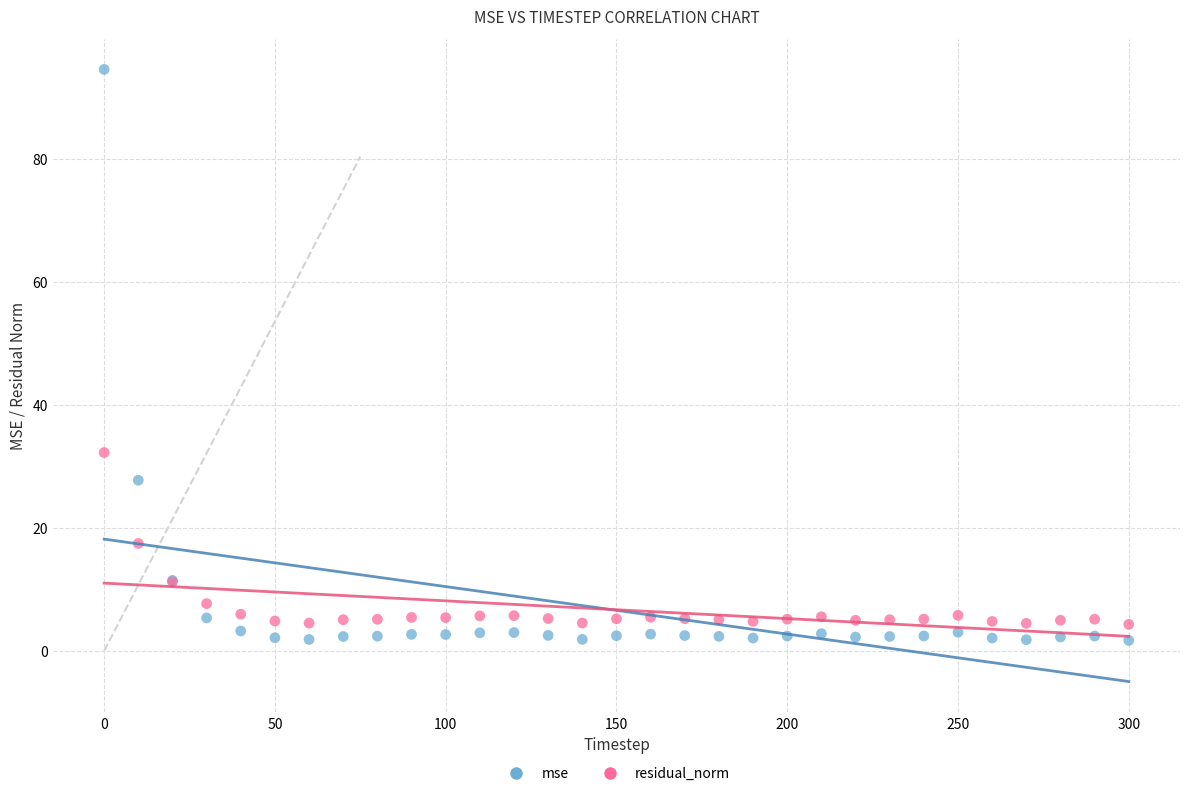

What is the X range (max minus min) for the scatter plot?

300.0